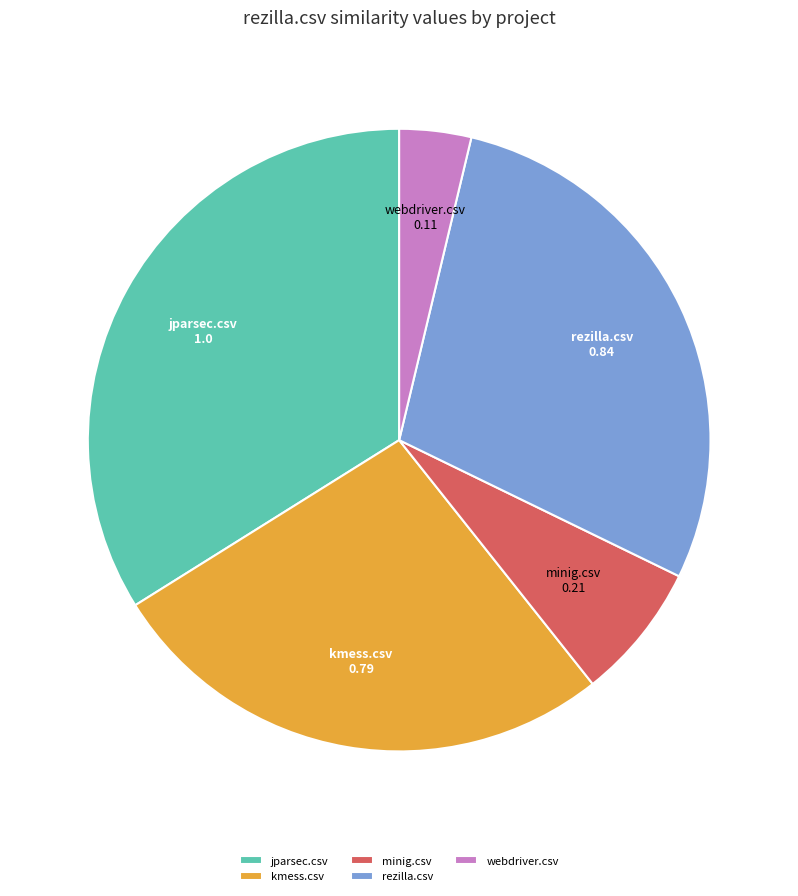

True or false: jparsec.csv accounts for 34% of the total.

True